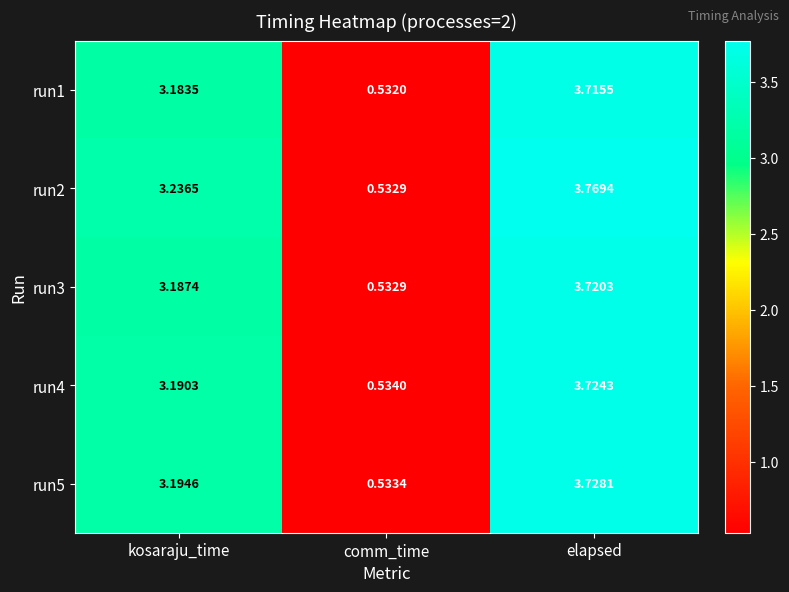

Where does the run1 series first go above 3?

kosaraju_time